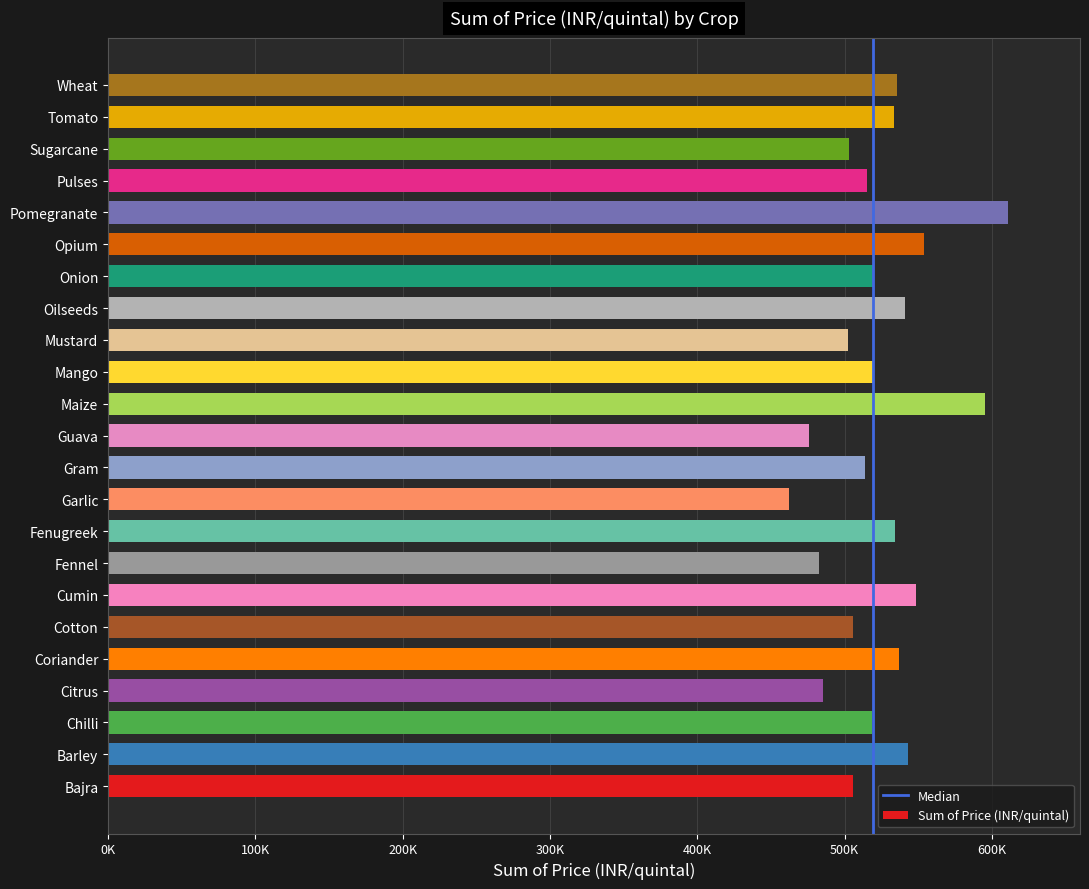

Are the bars horizontal?

Yes